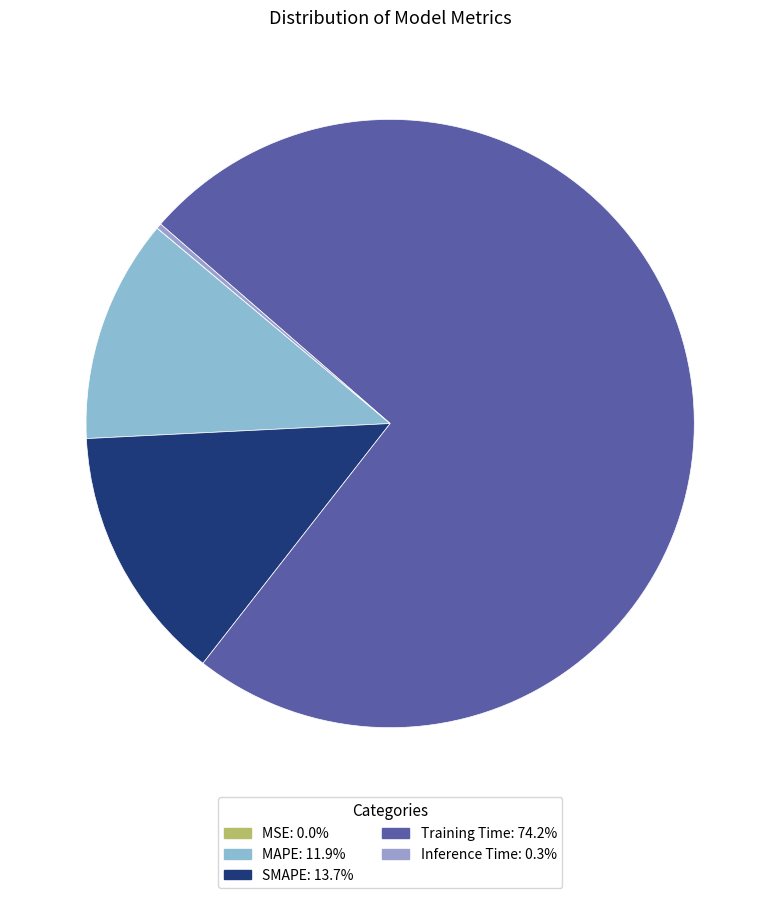

Which category has the smallest portion of the pie?

MSE